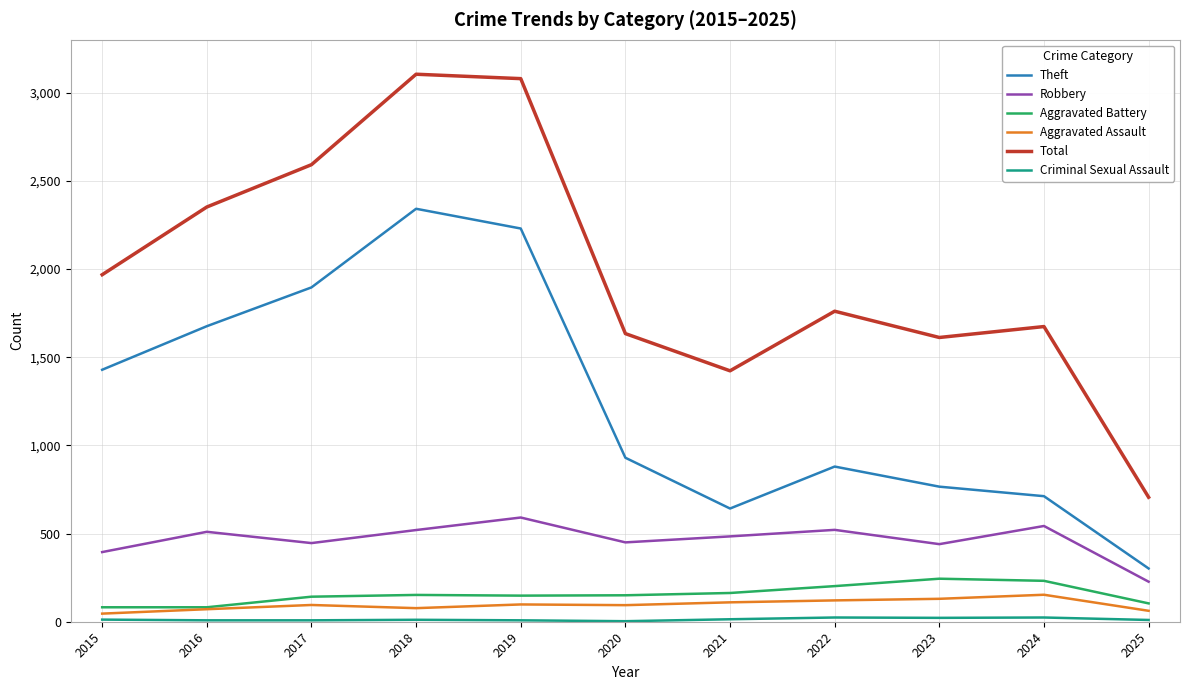

Which series has the largest total across all categories?

Total